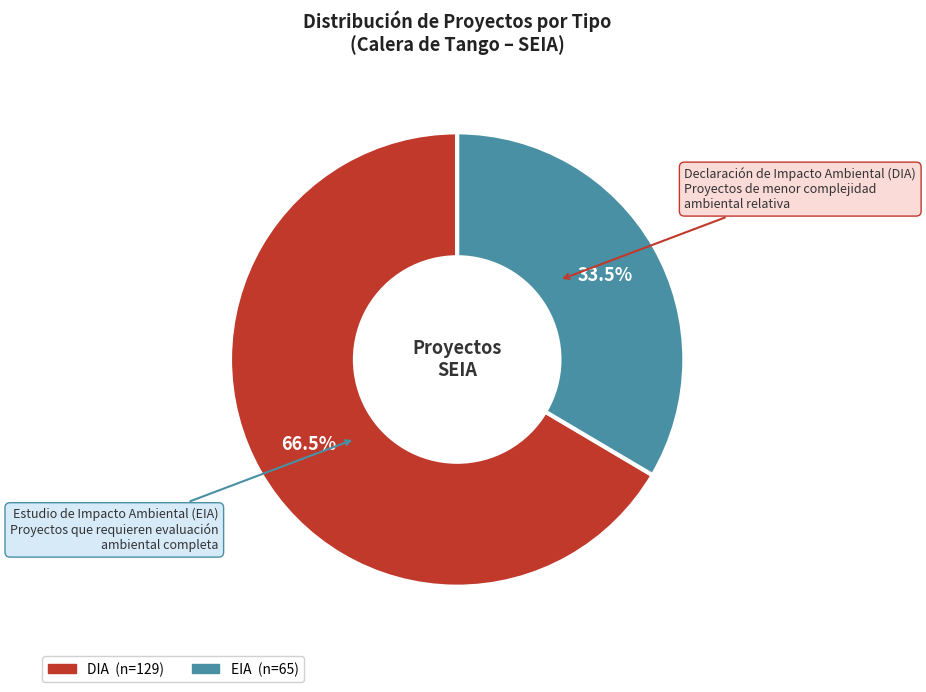

To the nearest percent, what is the difference between the largest and smallest slice percentages?

33%